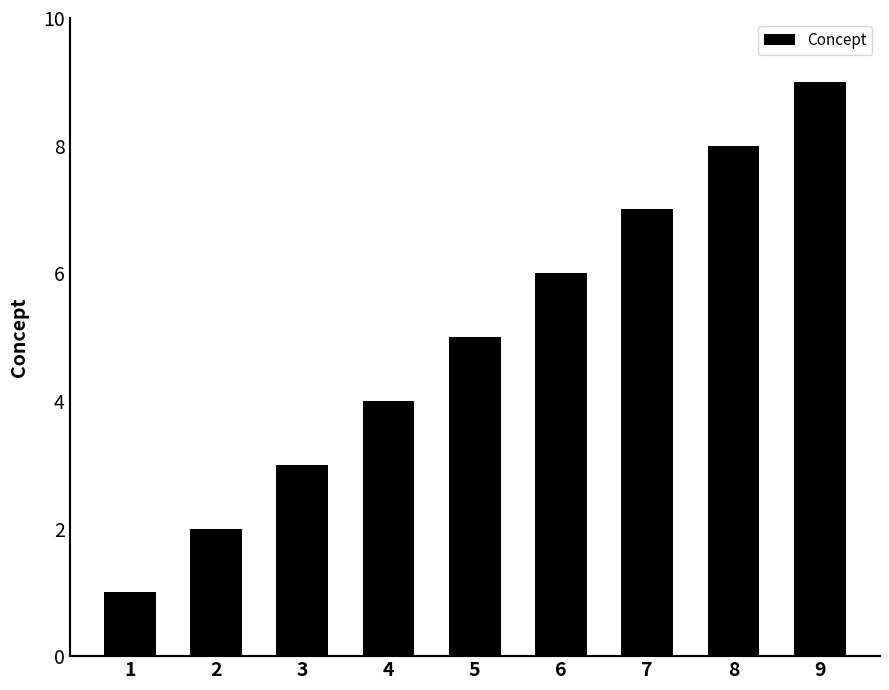

What is the sum of the values at 1 and 8?

9